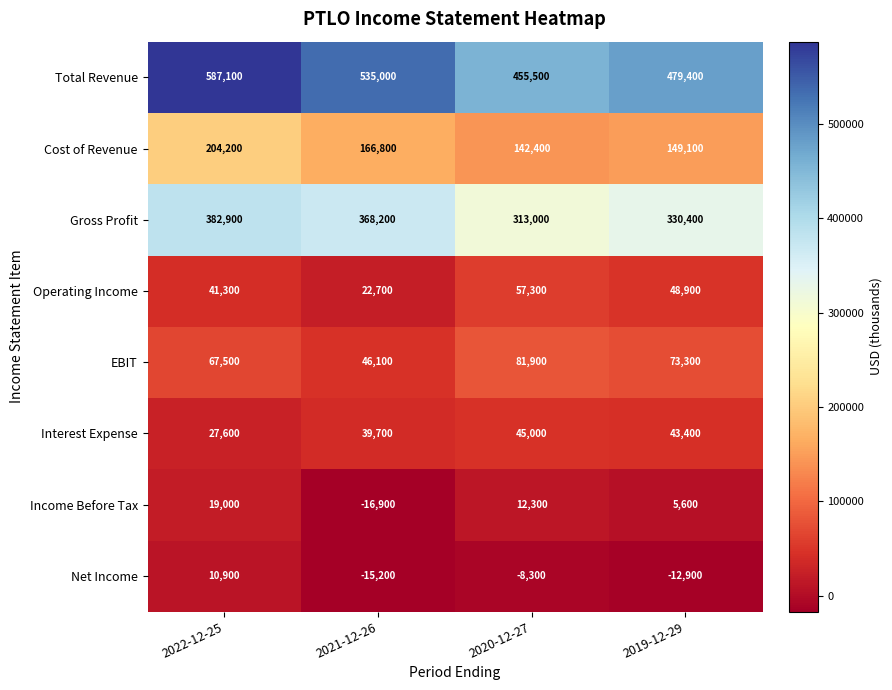

The value of Cost of Revenue at 2021-12-26 is 166800. True or false?

True